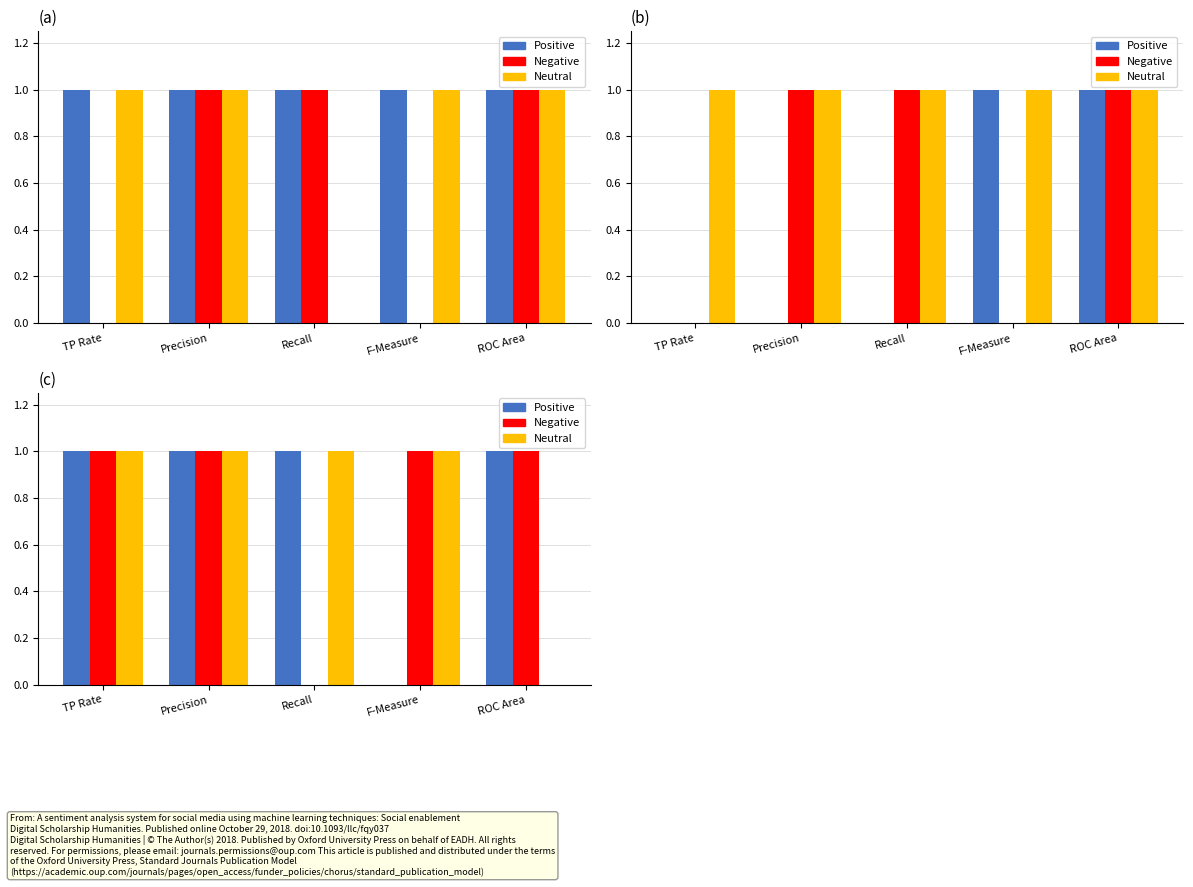

Count the number of data series in this chart.

3